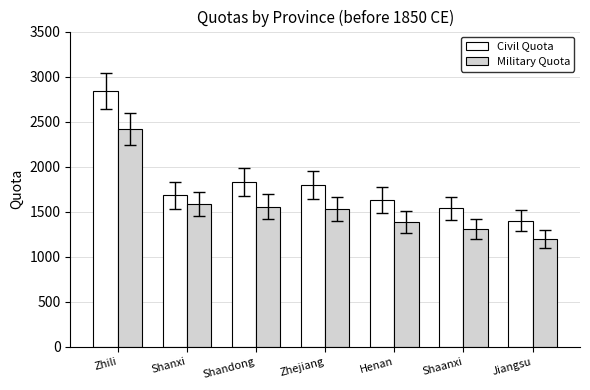

Between Shandong and Henan, which series saw the biggest shift?

Civil Quota